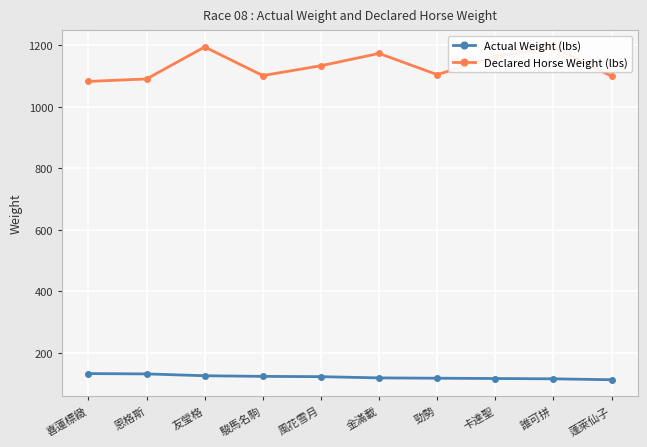

Is this an area chart (filled region under the line)?

No